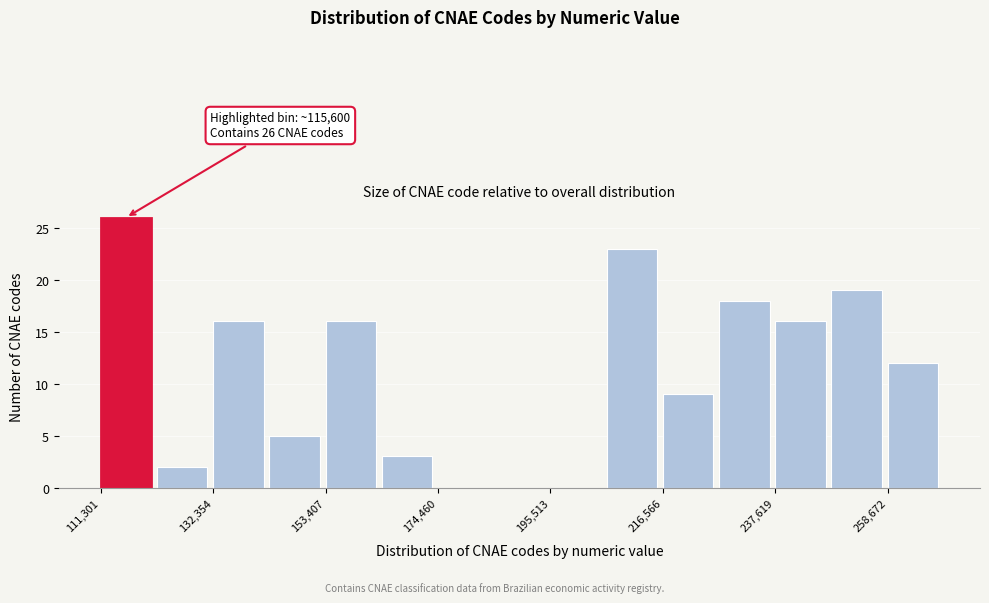

Read against the x-axis, roughly where is the centre of the tallest bar?

115000